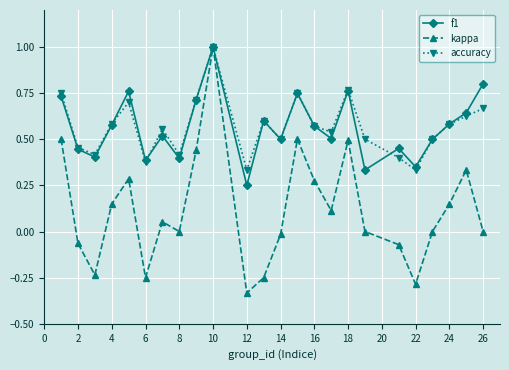

Is this an area chart (filled region under the line)?

No